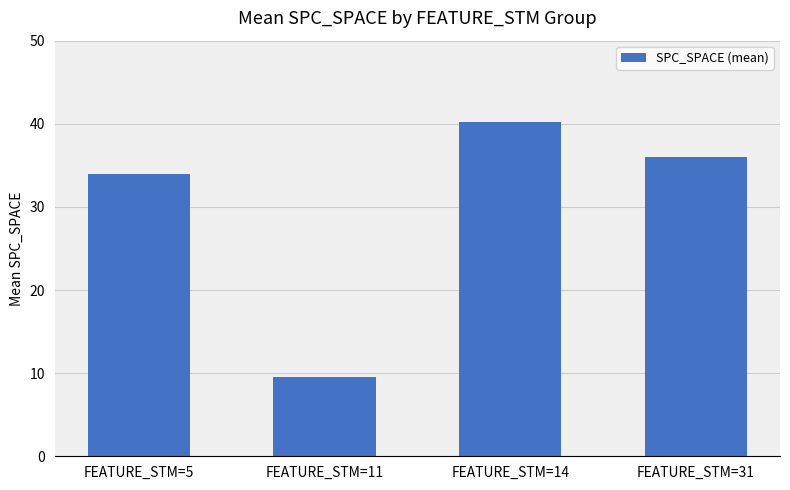

Rank the categories by value from lowest to highest.

FEATURE_STM=11, FEATURE_STM=5, FEATURE_STM=31, FEATURE_STM=14